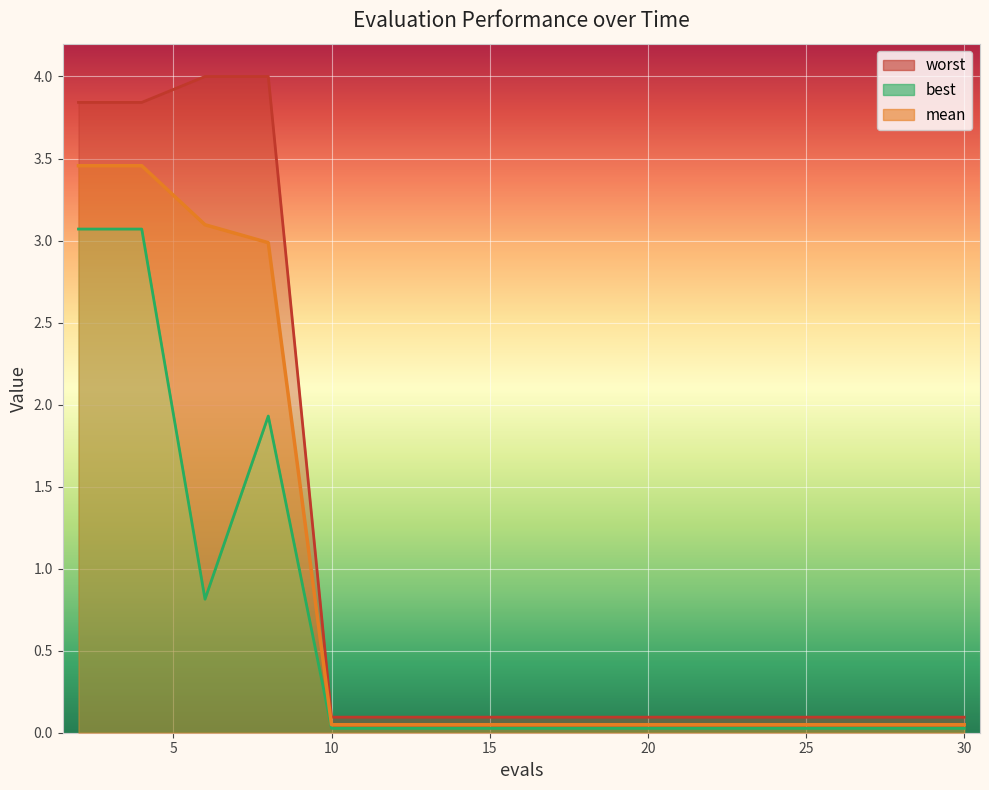

What is the maximum value shown in the chart?

4.0